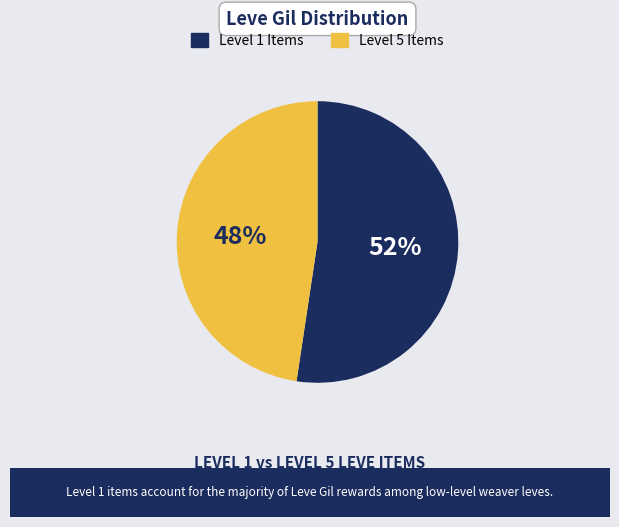

Is there any slice that represents more than half of the pie?

Yes